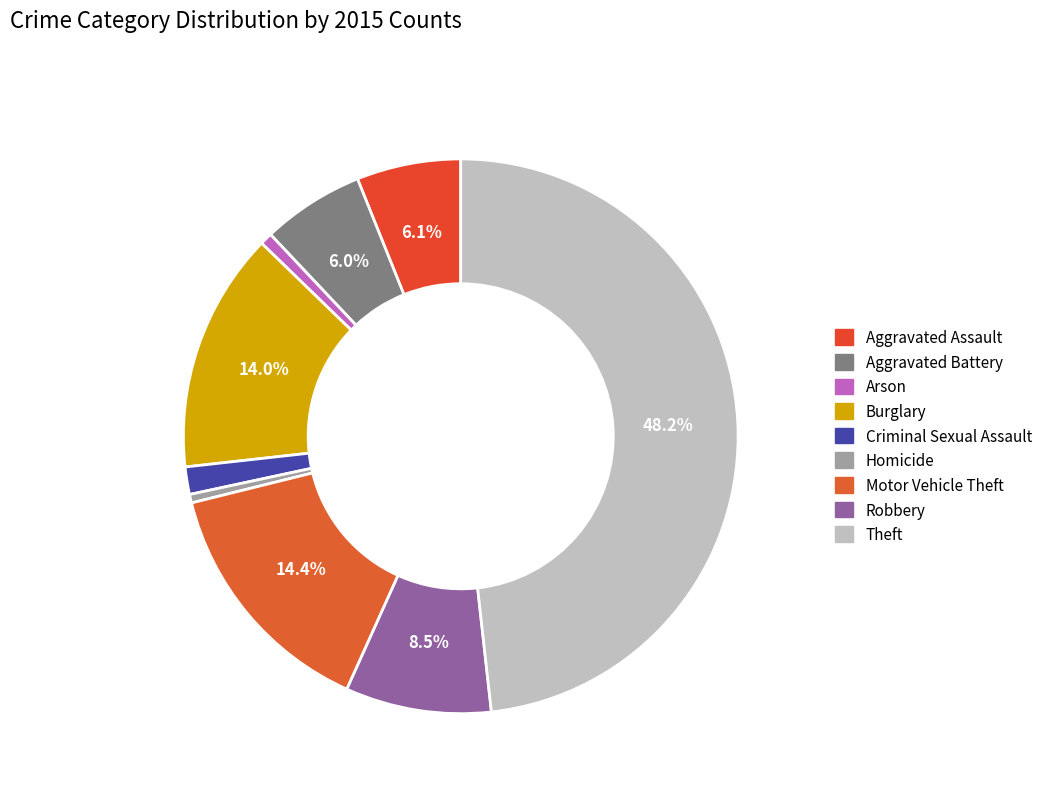

How many slices are in this pie chart?

9